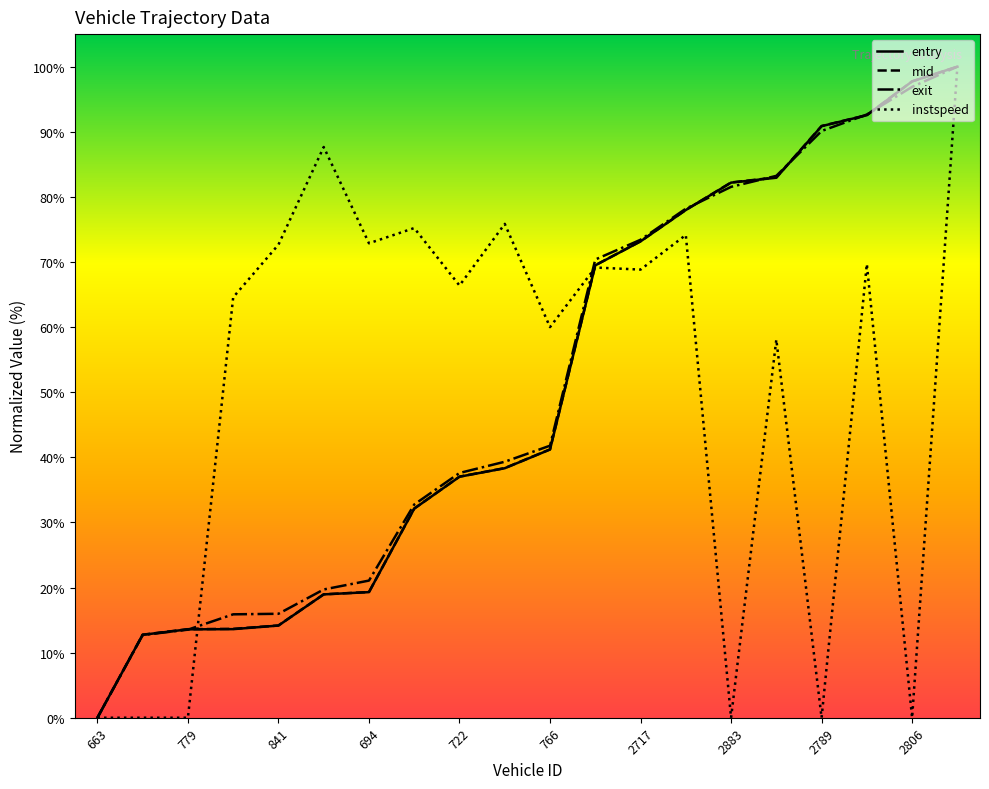

What is the average value of the entry series?

50.4